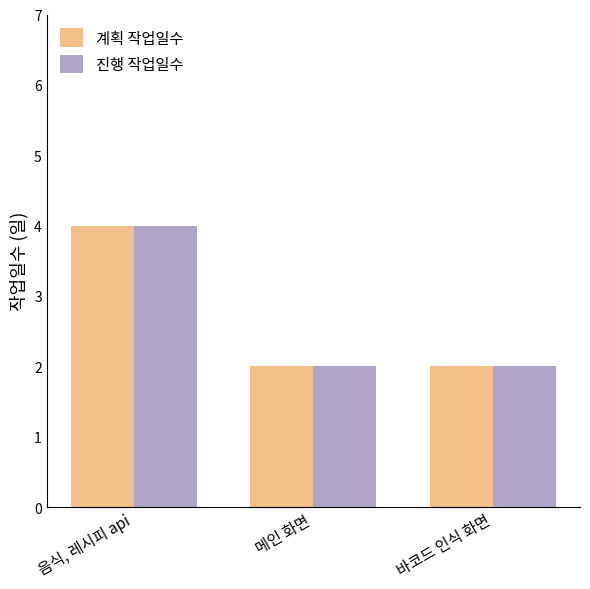

What is the total value across all series at 음식, 레시피 api?

8